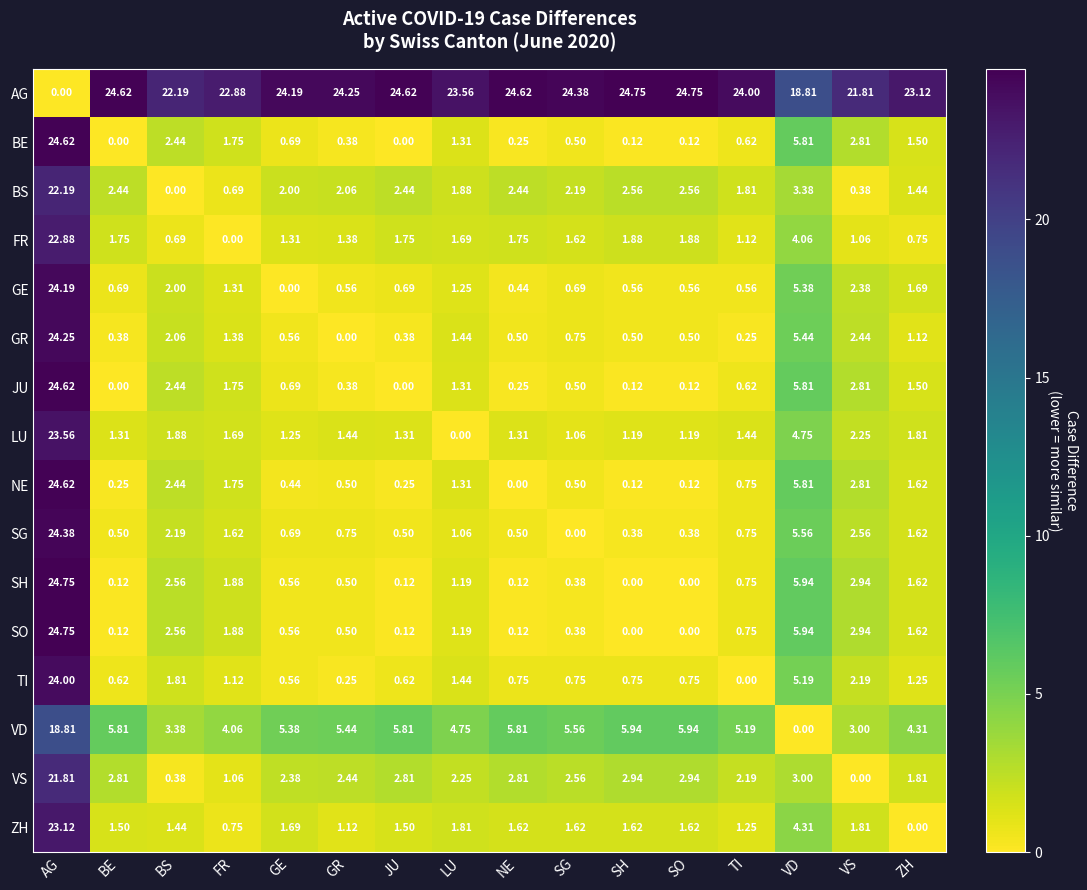

Is the value of SO at JU greater than the value of VD at BE?

No